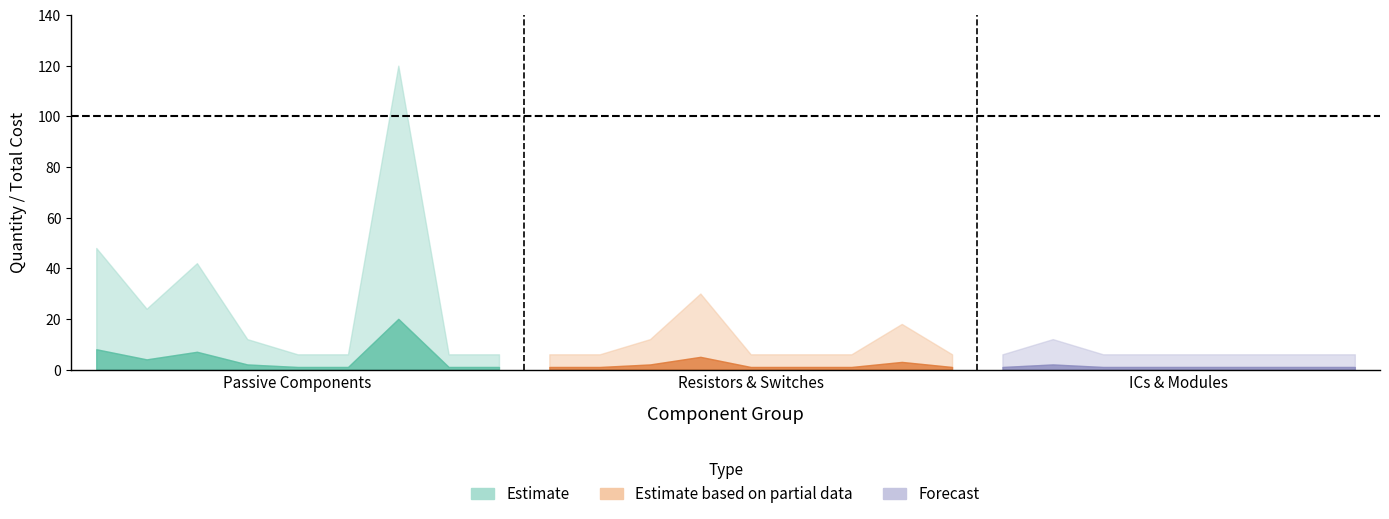

How many lines are shown in the chart?

2